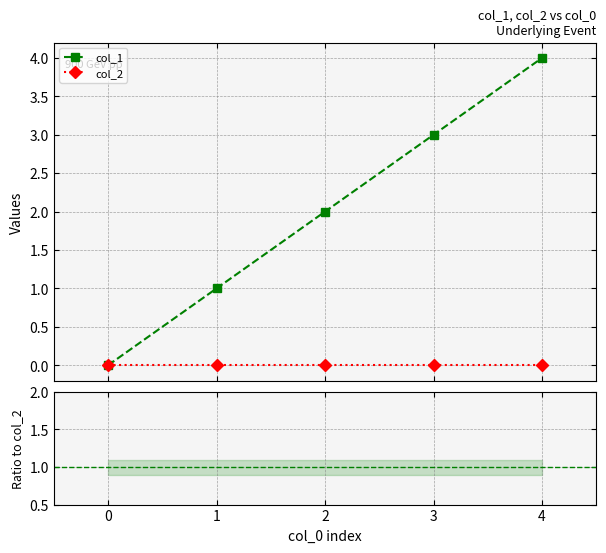

Count the number of data series in this chart.

3